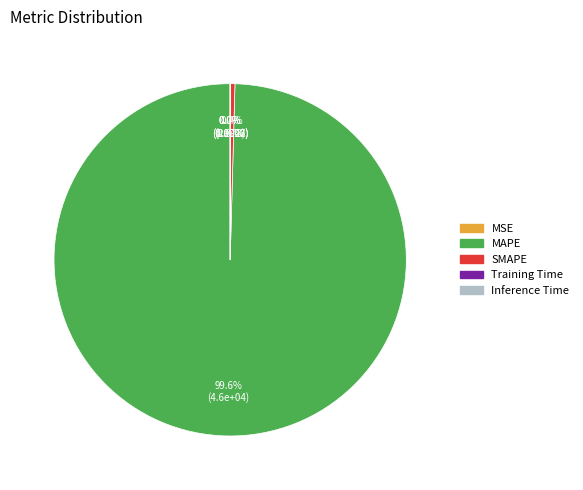

Is MAPE the majority of the pie?

Yes